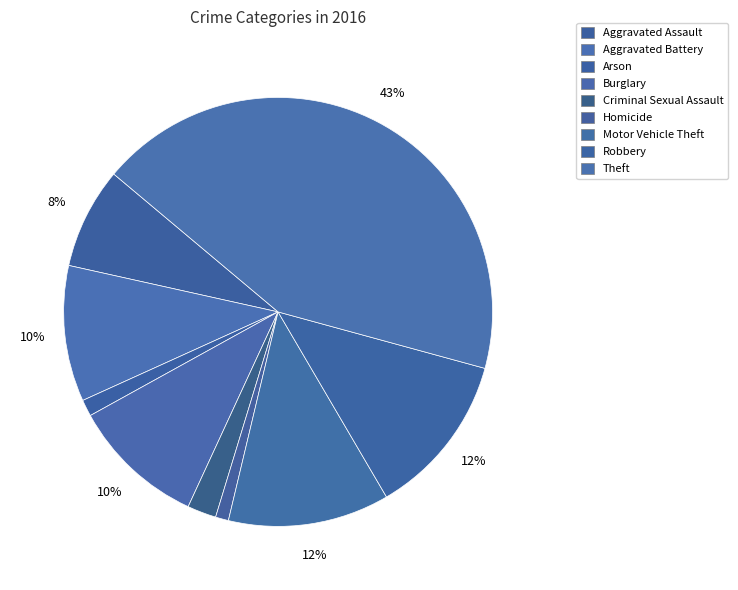

To the nearest percent, what percentage of the pie is Aggravated Battery?

10%